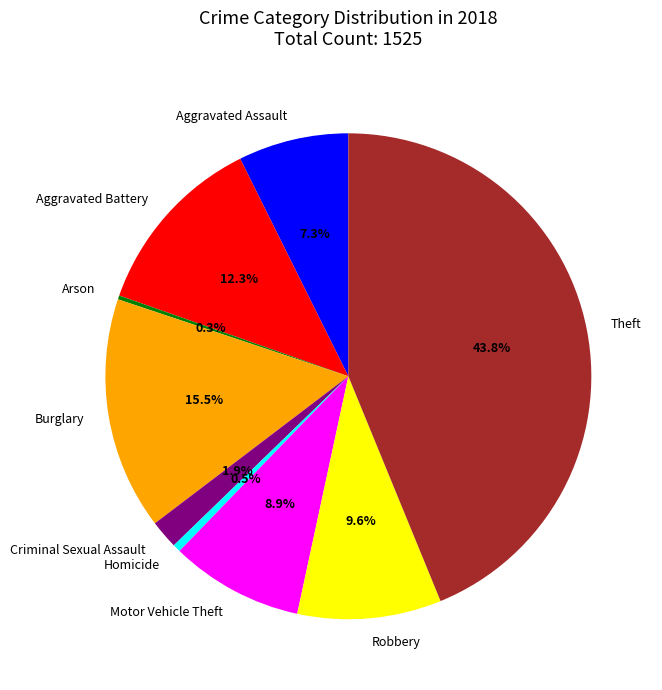

What is the largest slice in the pie chart?

Theft